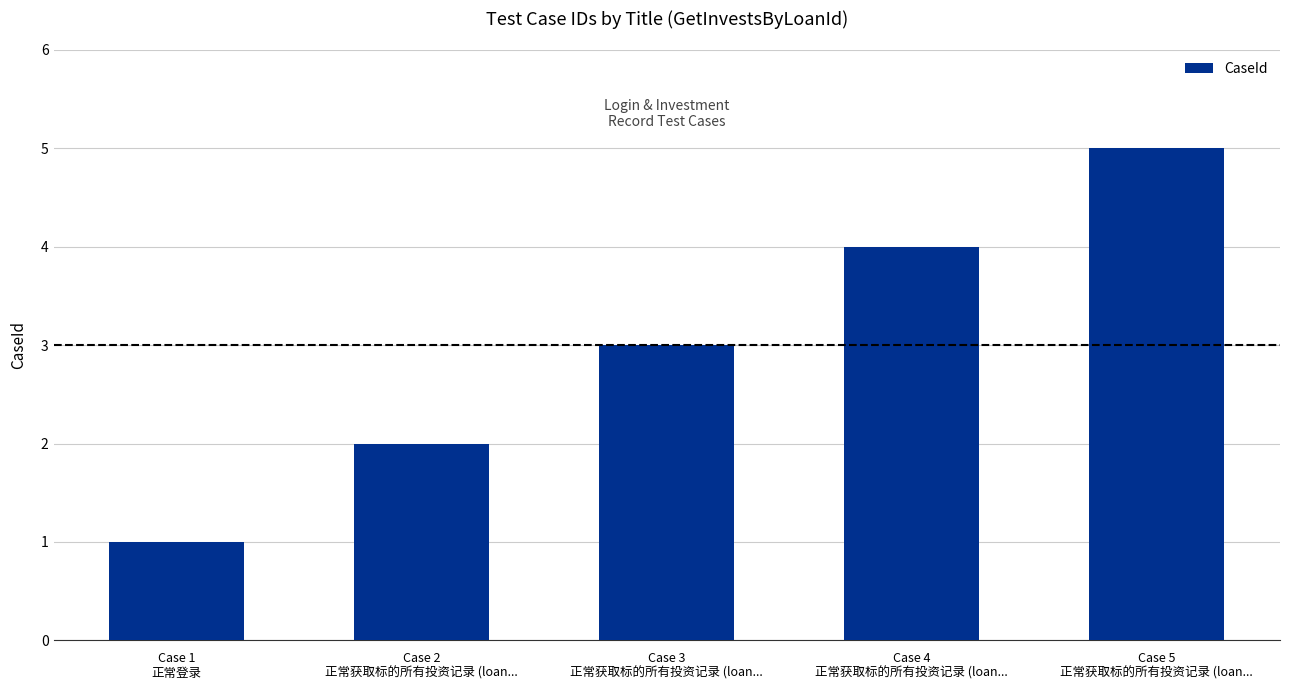

The chart shows a value of 1 at Case 1
正常登录. True or false?

True